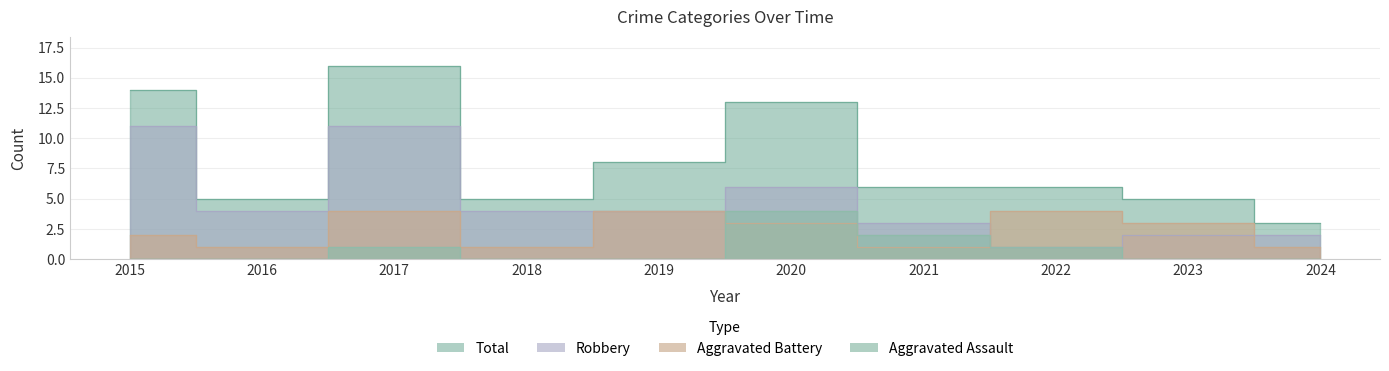

True or false: Total and Robbery intersect in this chart.

False